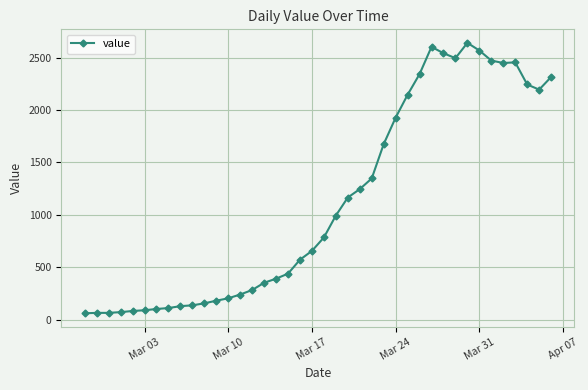

What is the sum of all values?

44979